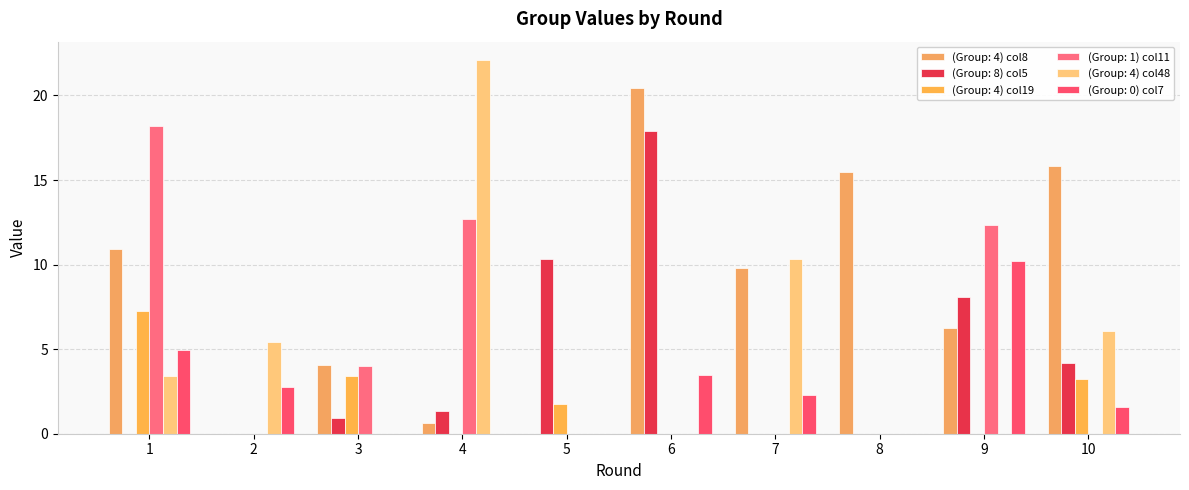

The value of (Group: 4) col19 at 6 is -3.7. True or false?

False